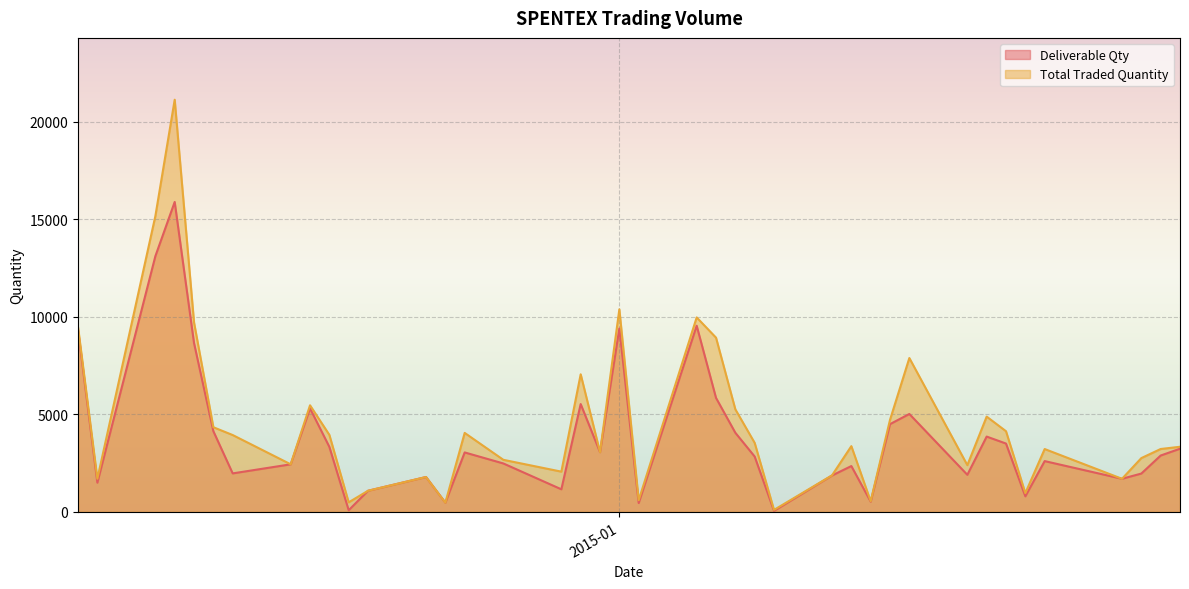

At which category is the sum across all series the highest?

2014-12-09